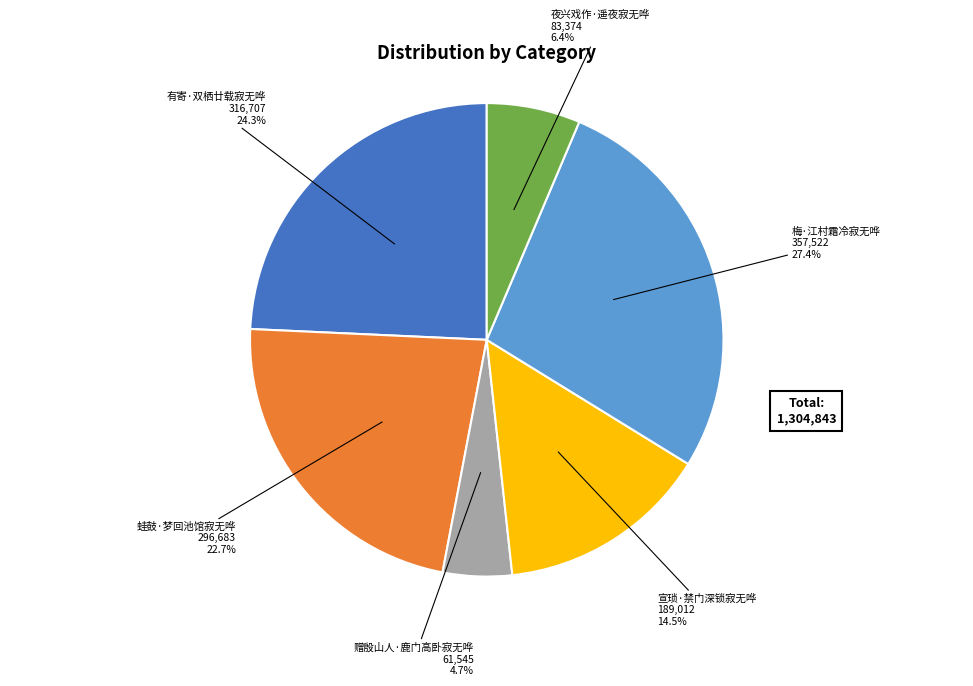

Does any single category account for the majority?

No